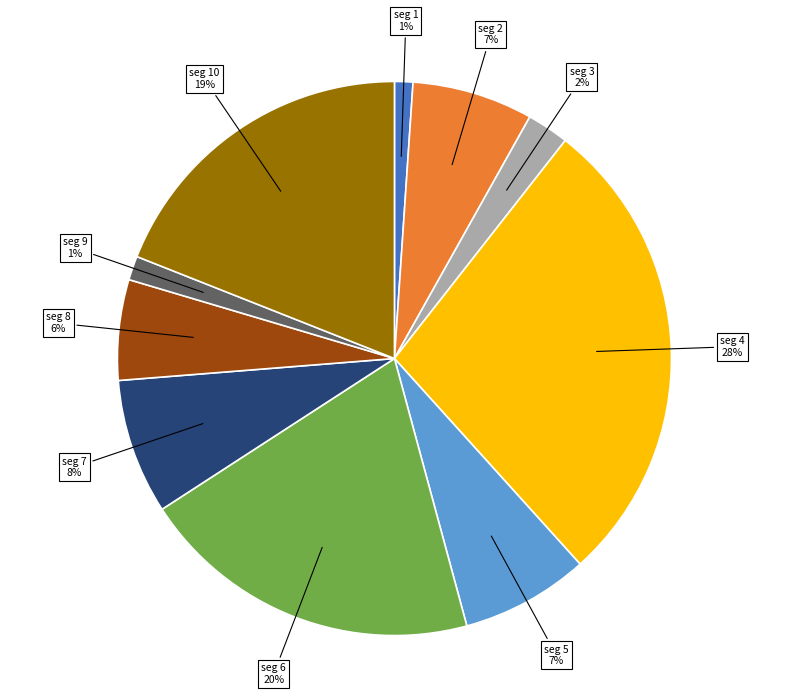

Does any single category account for the majority?

No